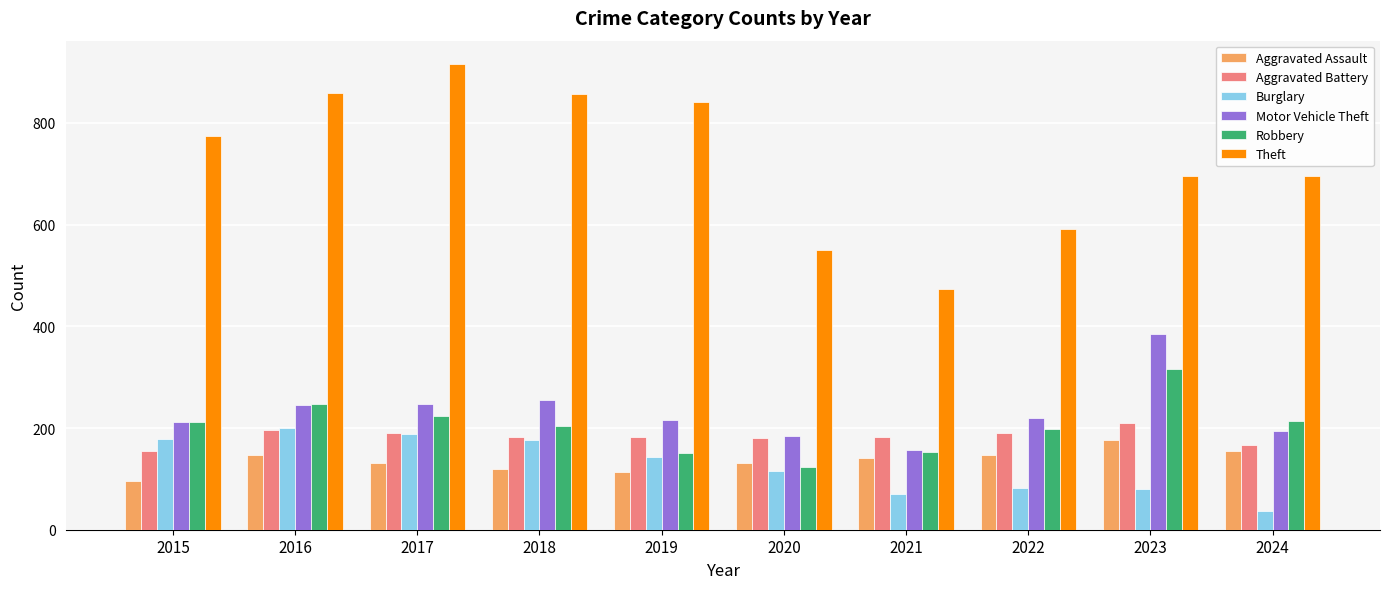

The value of Theft at 2020 is 550. True or false?

True